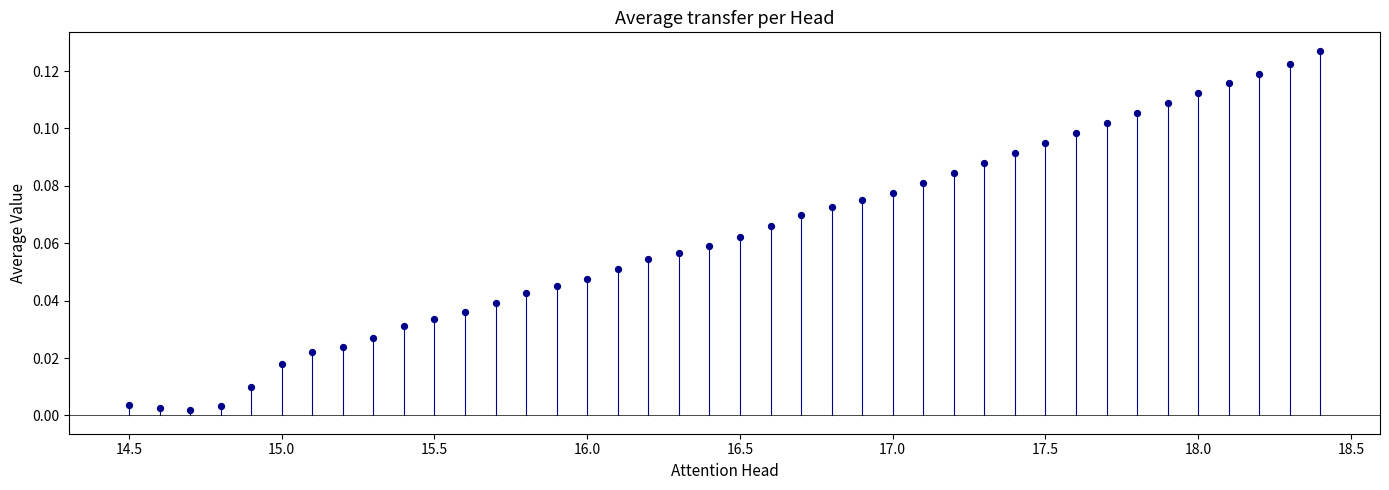

What is the range of X values (max minus min)?

3.9